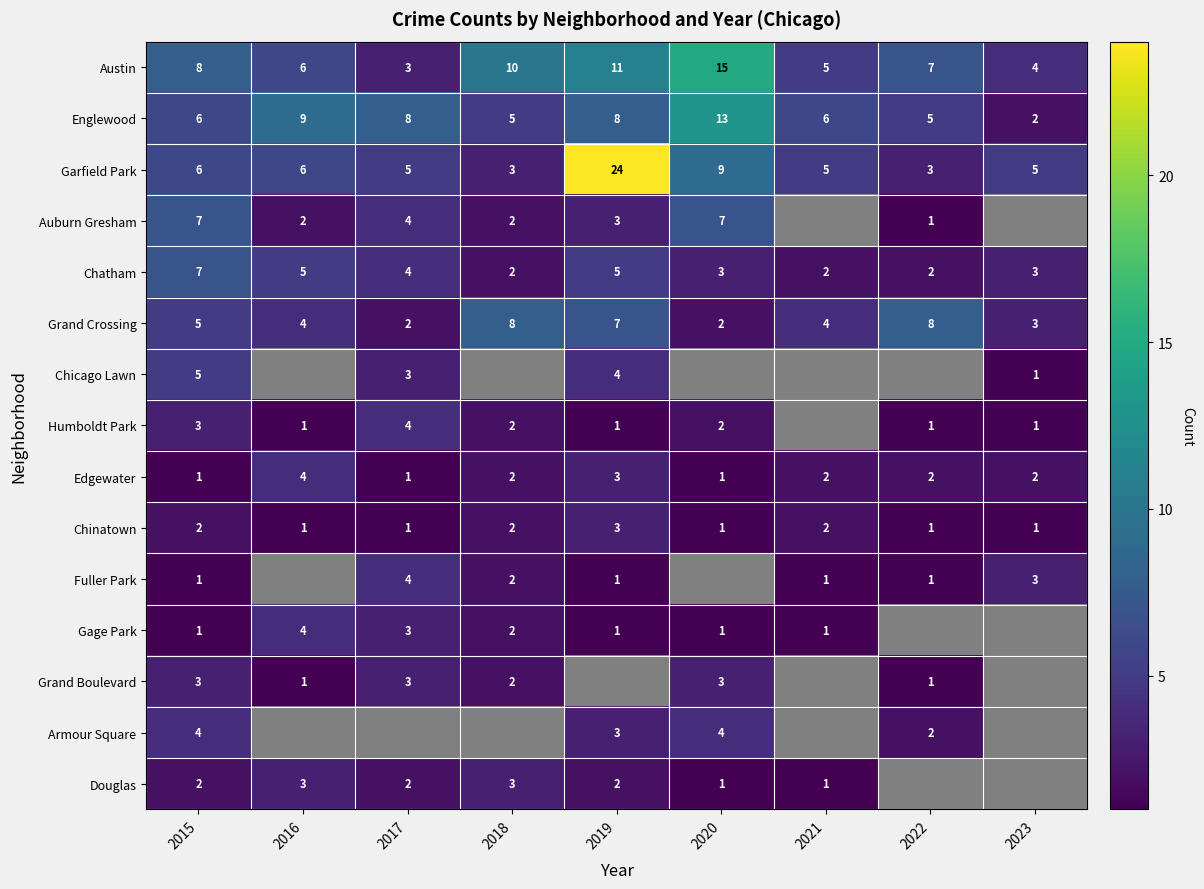

Where does the Edgewater series first go above 2?

2016